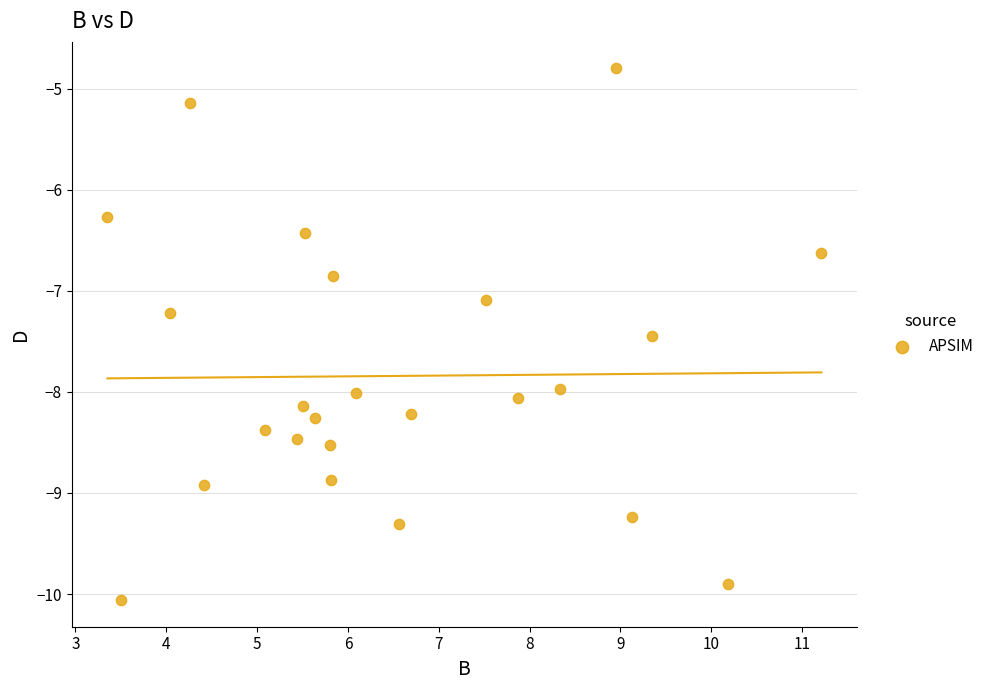

What Y value in the scatter plot is closest to -7?

-7.1